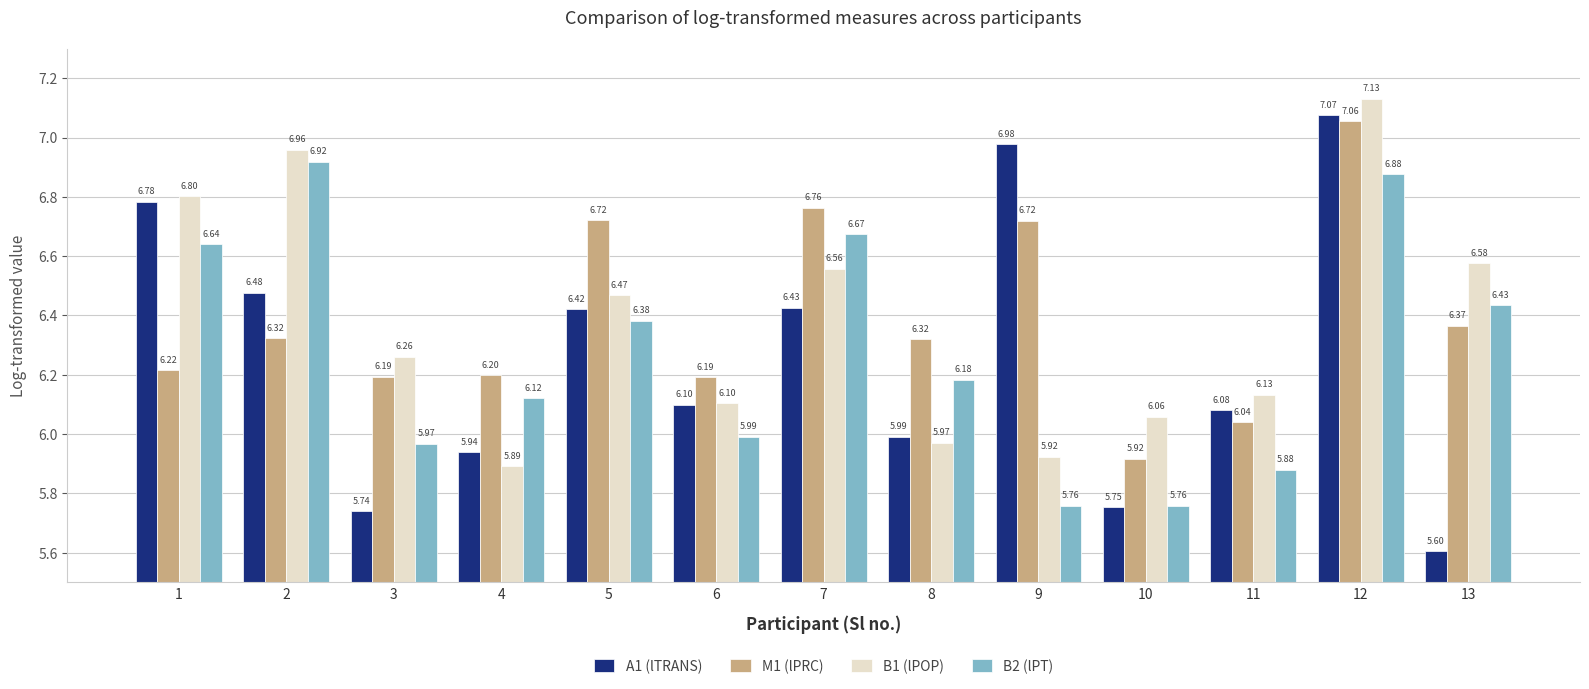

At 3, list the series in order from largest to smallest.

B1 (lPOP), M1 (lPRC), B2 (lPT), A1 (lTRANS)